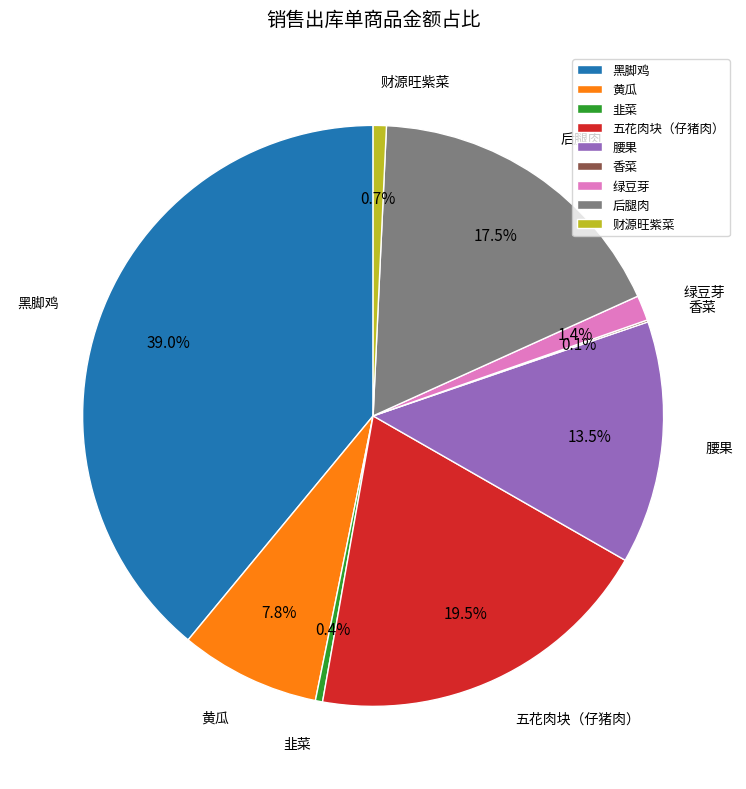

Which category has the biggest portion of the pie?

黑脚鸡